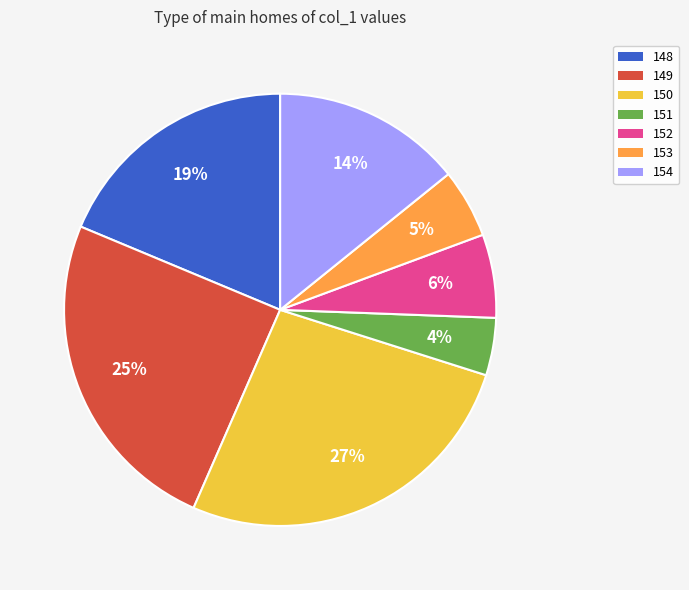

True or false: 149 accounts for 25% of the total.

True